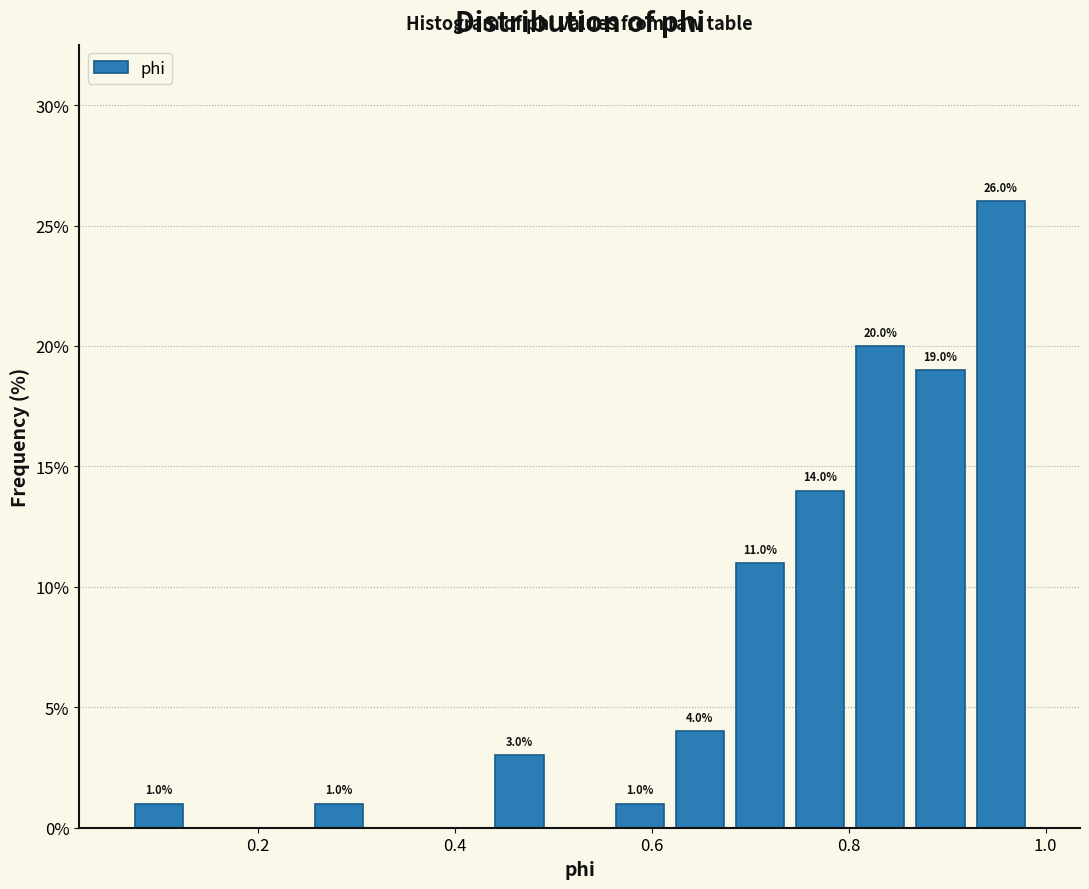

Read against the x-axis, roughly where is the centre of the tallest bar?

0.96